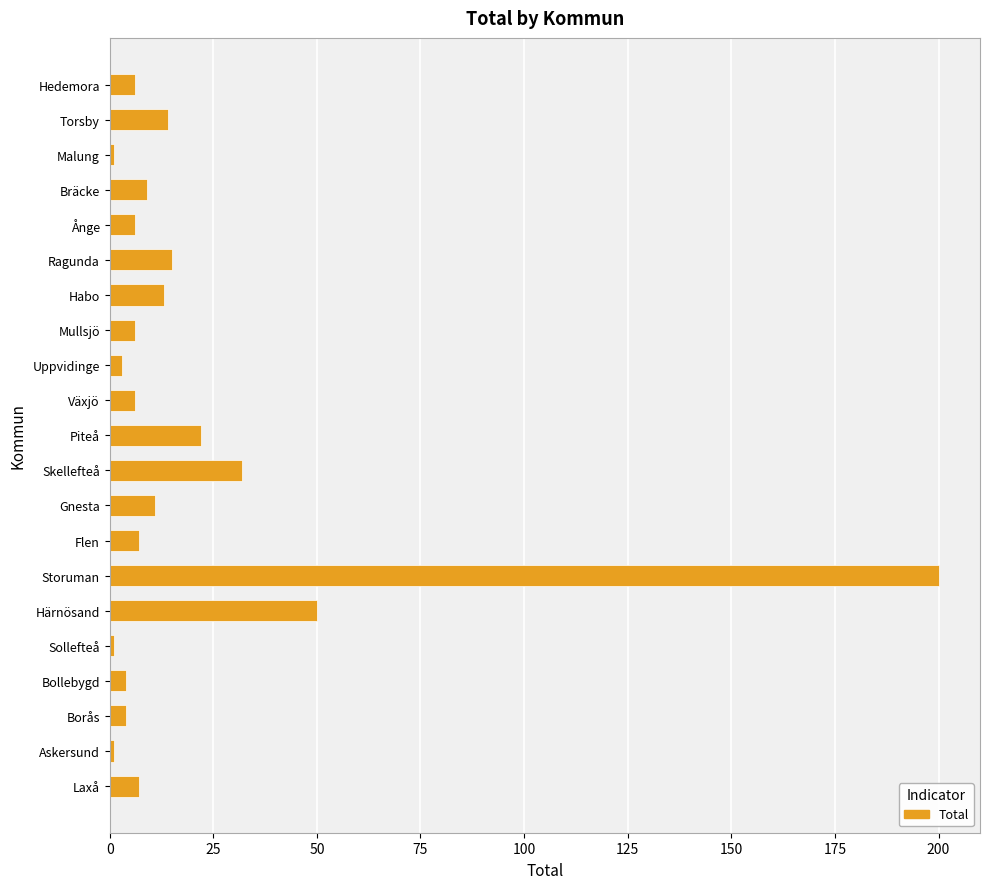

What is the label of the 16th bar from the top?

Härnösand